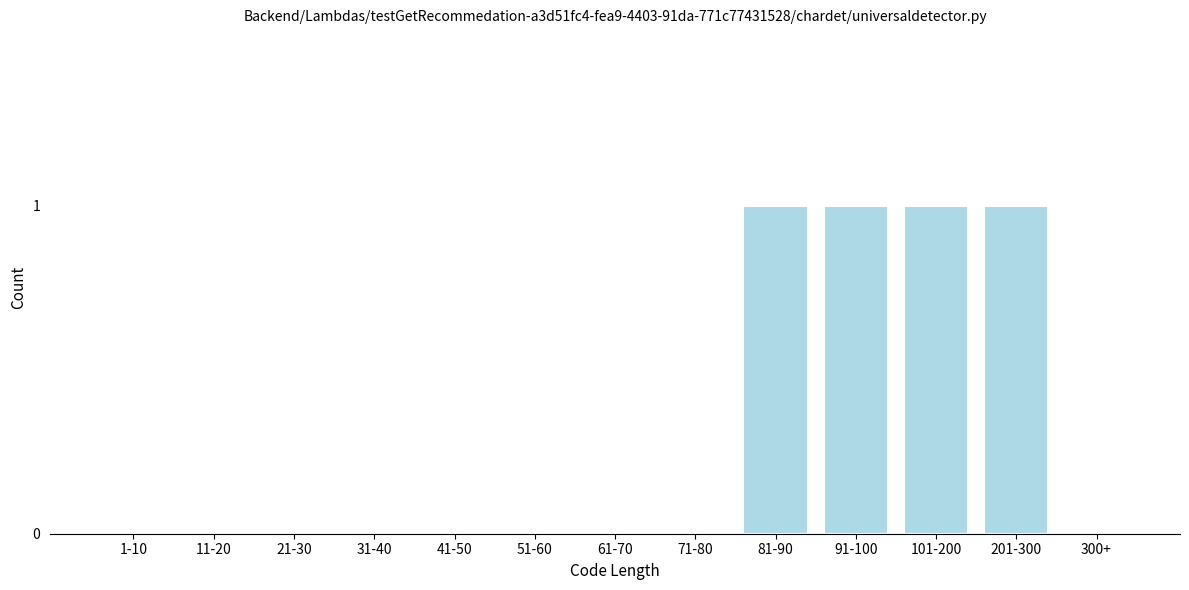

Reading right to left, transcribe all the data shown in this chart.

300+=0	201-300=1	101-200=1	91-100=1	81-90=1	71-80=0	61-70=0	51-60=0	41-50=0	31-40=0	21-30=0	11-20=0	1-10=0